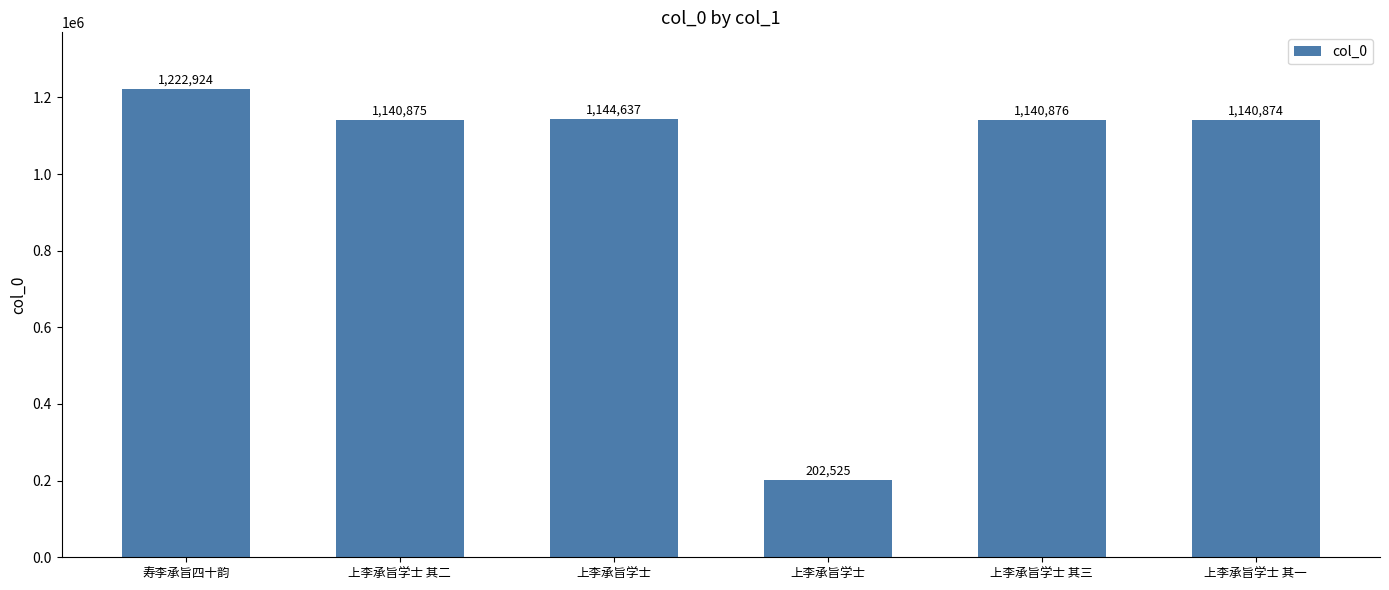

What is the label of the 1st bar from the left?

寿李承旨四十韵